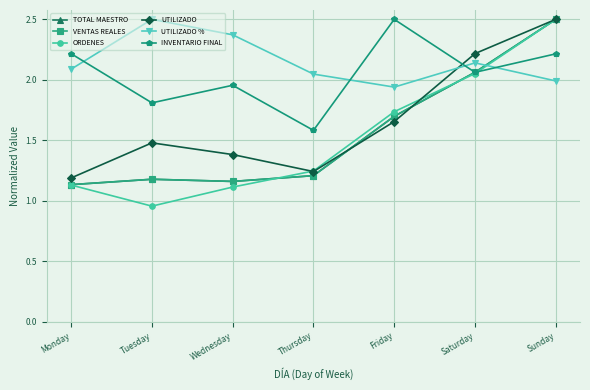

The value of UTILIZADO at Saturday is 2.2. True or false?

True